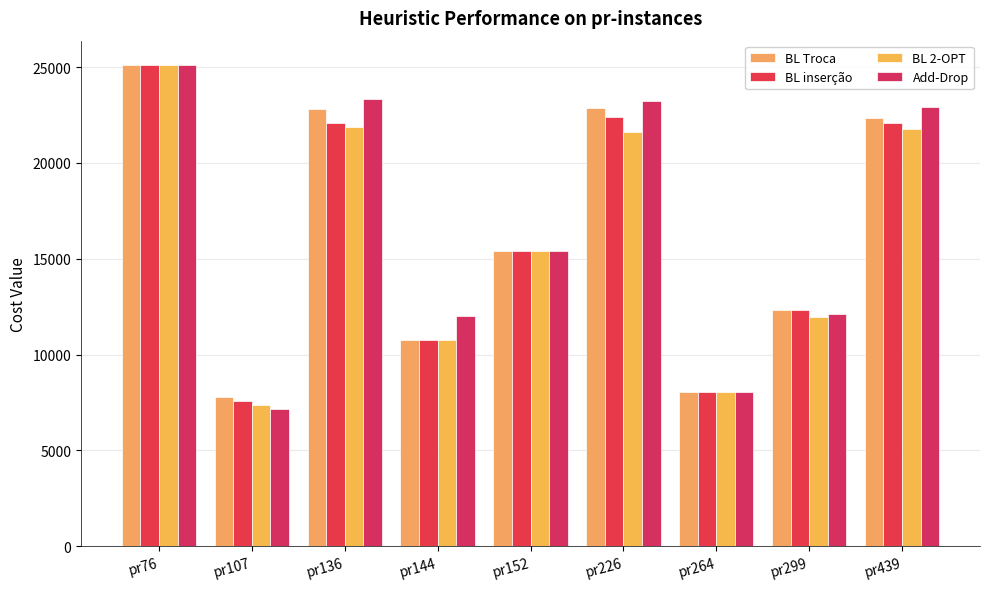

What are all the series names shown in the legend?

BL Troca, BL inserção, BL 2-OPT, Add-Drop